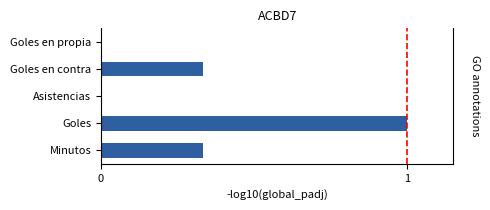

What is the sum of all values?

1.7